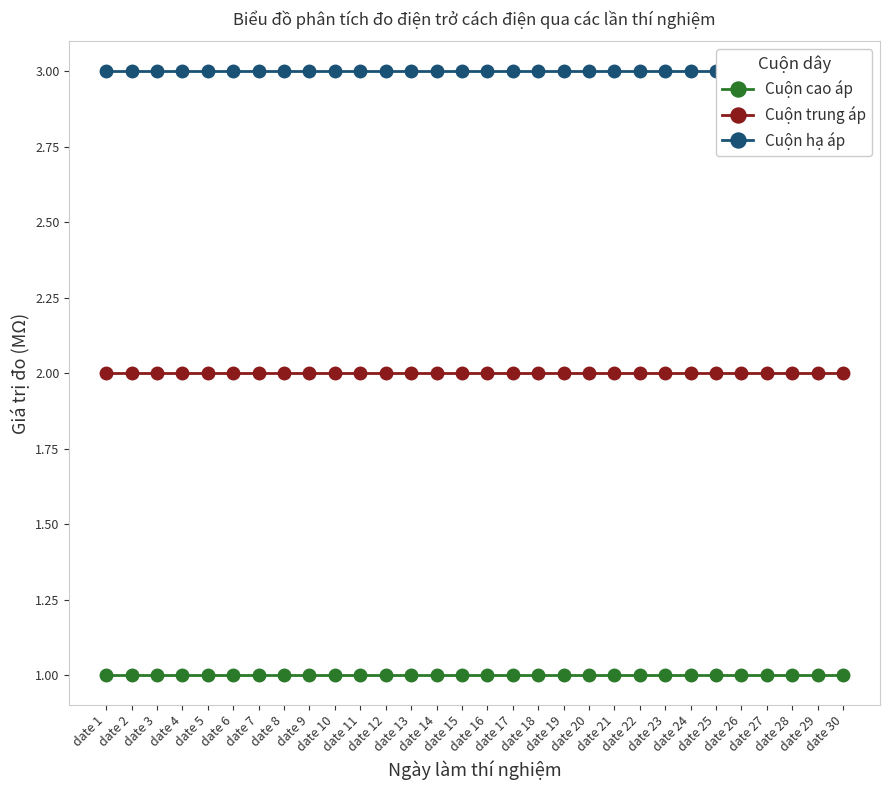

What is the spread (max minus min) of values at date 7?

2